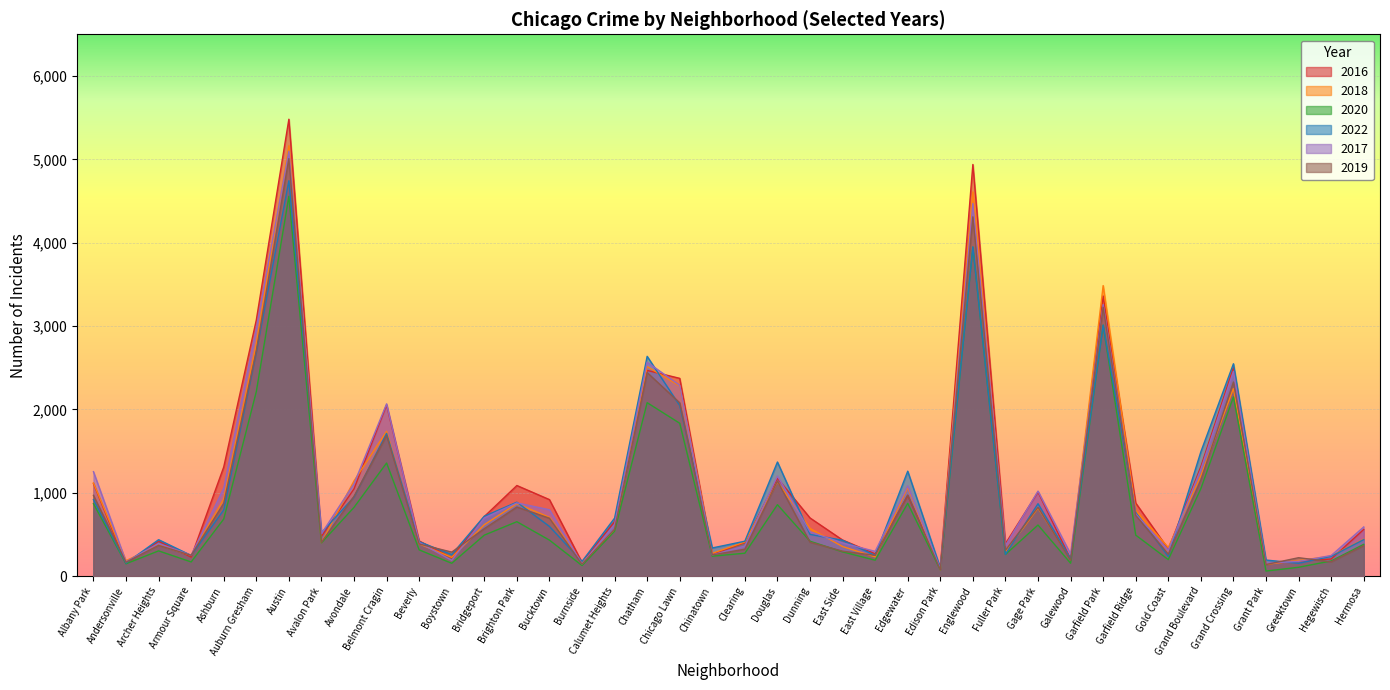

What is the smallest value displayed?

60